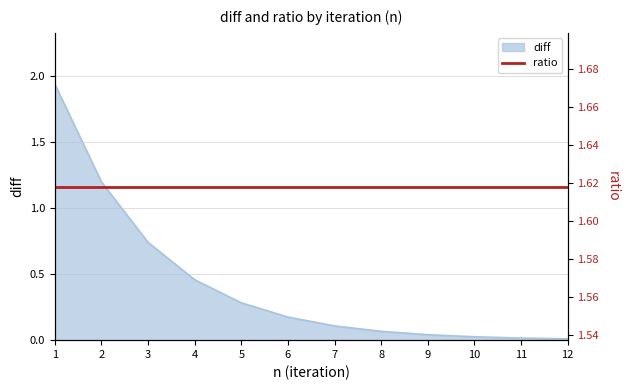

Which category has the lowest value across all series?

12